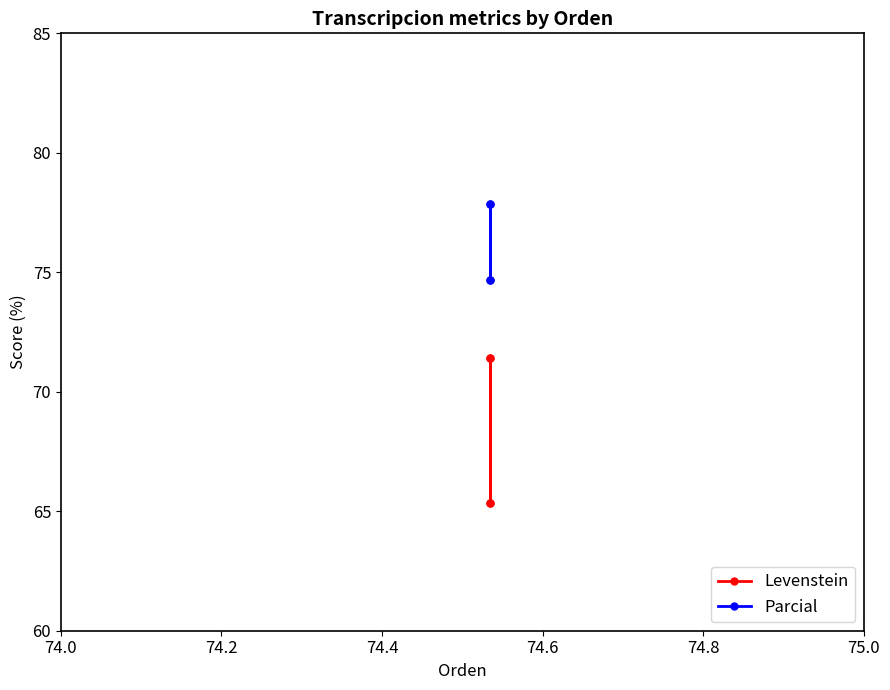

At which category does Parcial reach its first local valley?

74.4